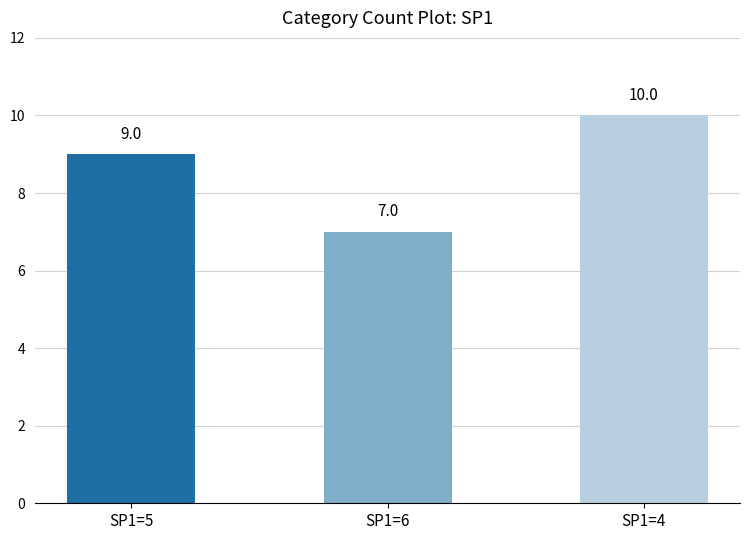

Reading left to right, transcribe all the data shown in this chart.

9	7	10